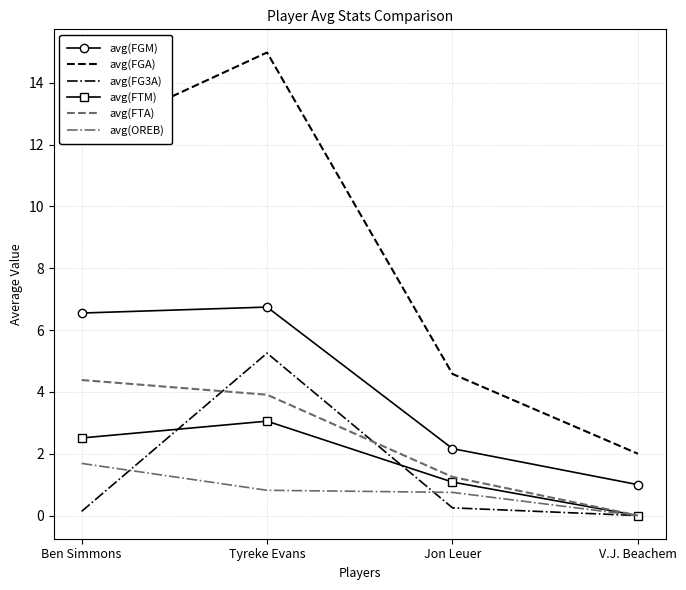

What is the difference between the highest and lowest values at Jon Leuer?

4.3